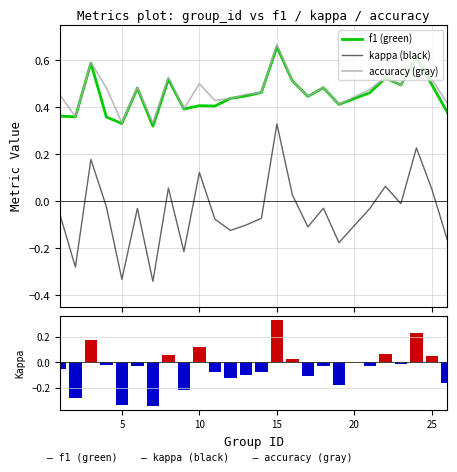

List the series in order of their peak value, lowest first.

kappa, f1, accuracy